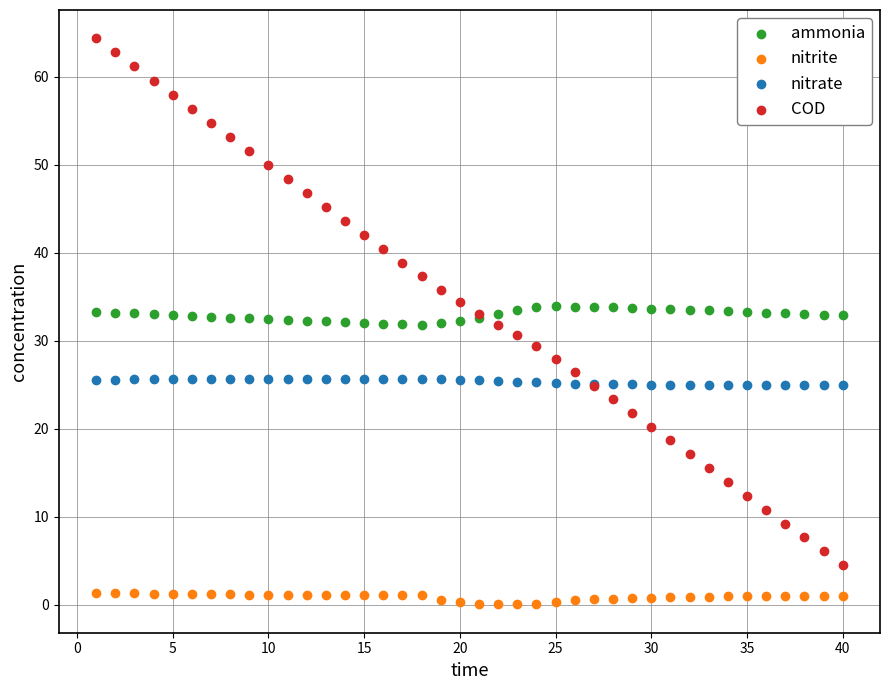

Which series contains the lowest Y value?

nitrite